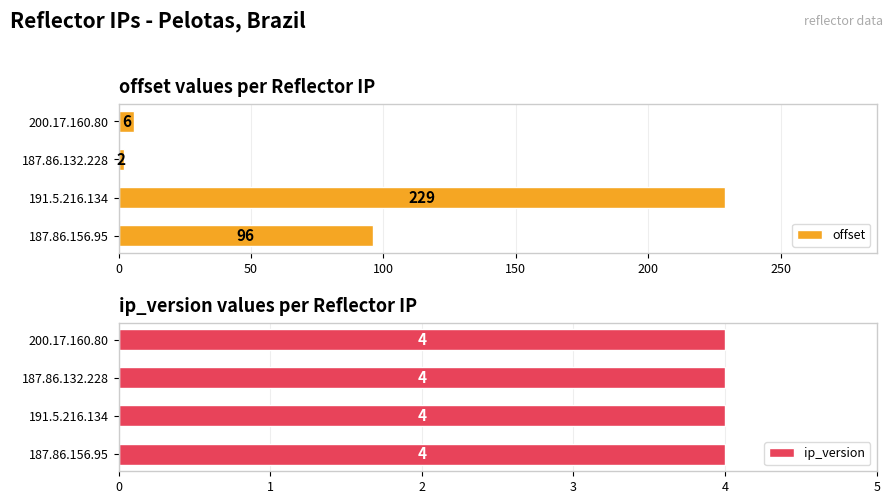

What is the sum of all offset values?

333